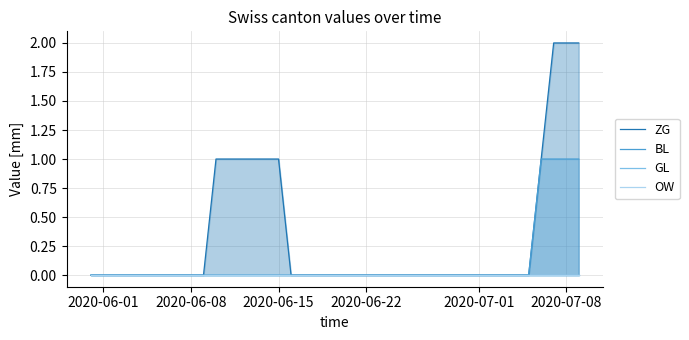

True or false: BL has more than 0 interior local peaks.

False